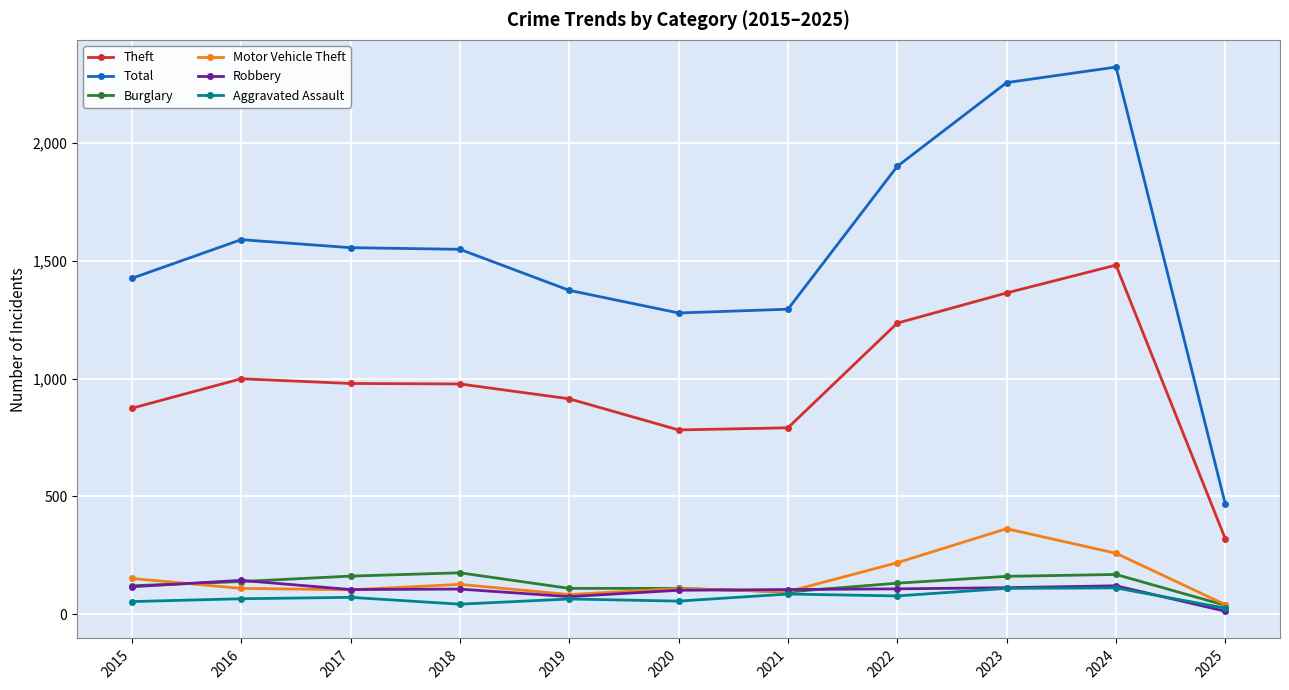

What are all the series names shown in the legend?

Theft, Total, Burglary, Motor Vehicle Theft, Robbery, Aggravated Assault